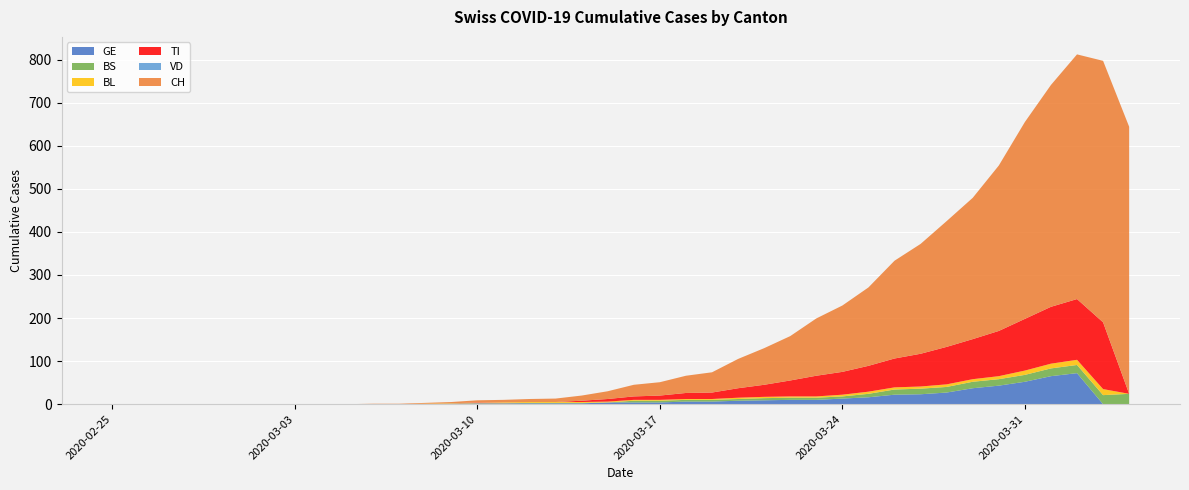

Reading left to right, extract all data points from this chart.

GE: 0	0	0	0	0	0	0	0	0	0	0	0	0	1	2	2	2	2	2	4	4	4	6	6	8	9	10	10	13	16	22	23	27	37	43	52	65	72	0	0
BS: 0	0	0	0	0	0	0	0	0	0	0	0	0	0	0	0	1	1	1	0	4	4	4	4	4	5	5	5	5	8	12	13	13	15	15	16	18	19	21	24
BL: 0	0	0	0	0	0	0	0	0	0	0	0	1	1	1	2	2	2	2	2	2	2	2	2	3	3	3	3	4	5	5	5	6	6	7	10	11	12	14	0
TI: 0	0	0	0	0	0	0	0	0	0	0	0	0	0	1	0	0	0	3	6	8	10	14	15	22	28	37	48	53	60	67	76	87	93	105	120	132	141	155	0
VD: 0	0	0	0	0	0	0	0	0	0	0	0	0	0	0	0	0	0	0	0	0	0	0	0	0	0	0	0	0	0	0	0	0	0	0	0	0	0	0	0
CH: 0	0	0	0	0	0	0	0	0	0	1	1	2	3	5	6	7	8	12	18	27	31	40	47	68	85	103	133	154	182	227	255	292	328	384	457	515	568	607	620